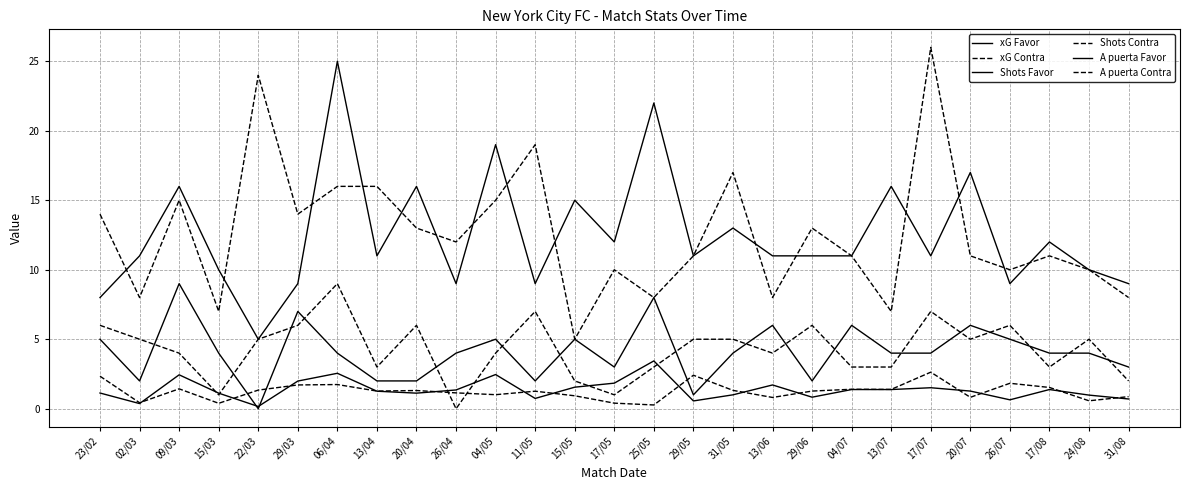

Which series changed the most between 15/03 and 22/03?

Shots Contra